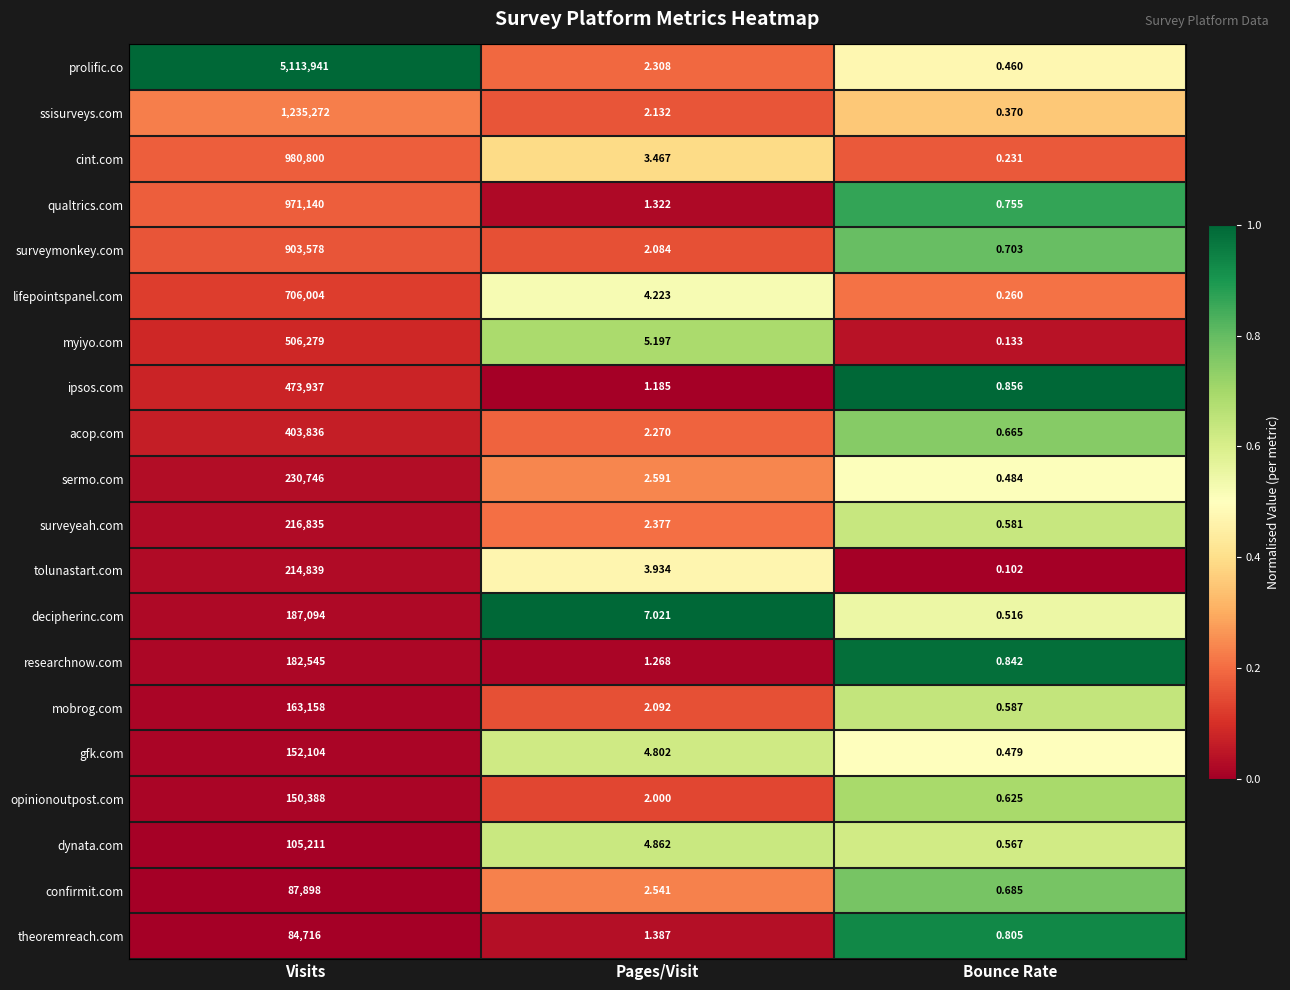

Where is qualtrics.com nearest to the value 485570?

Pages/Visit